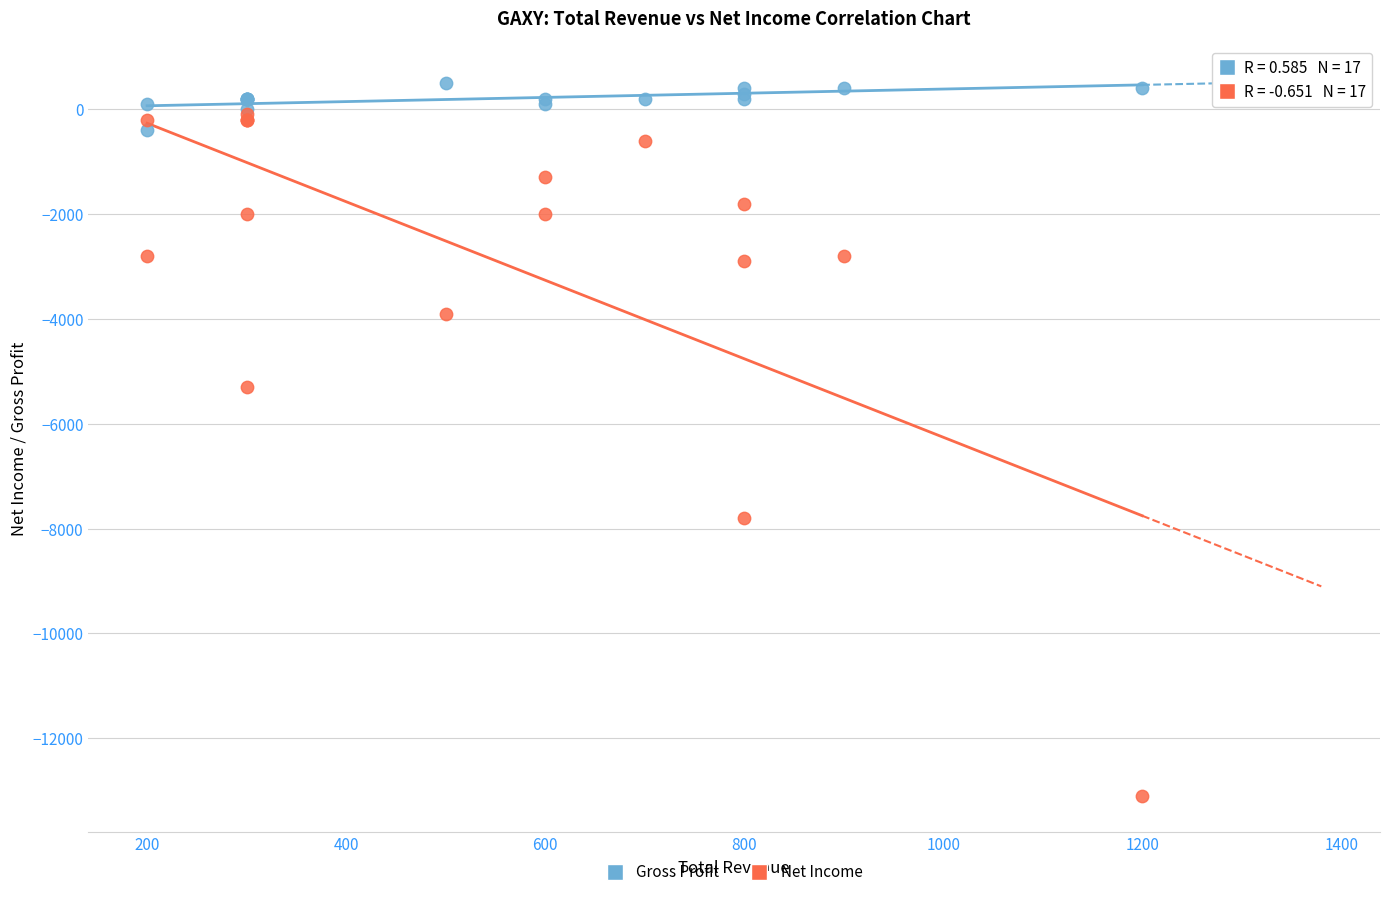

Across all series, what Y value is closest to -6300?

-5300